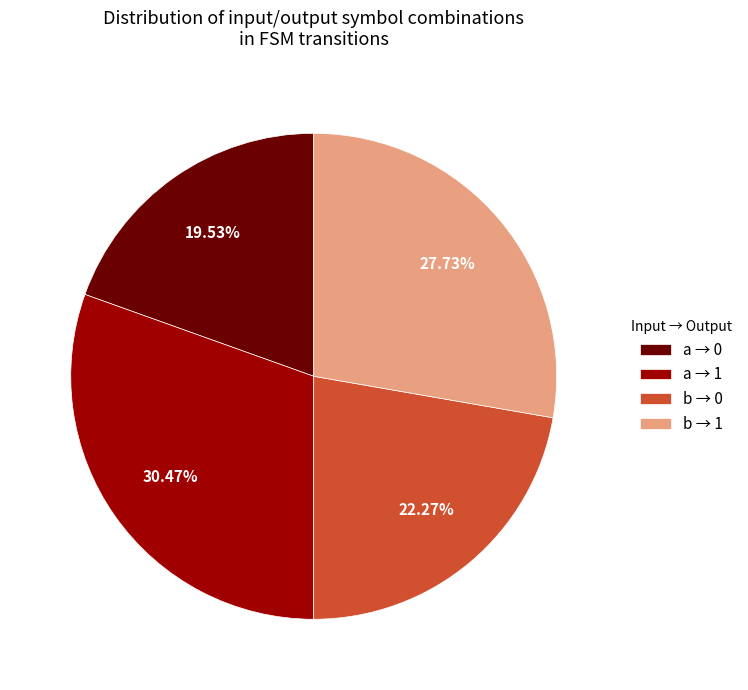

Is the sum of a → 1 and b → 1 greater than half?

Yes